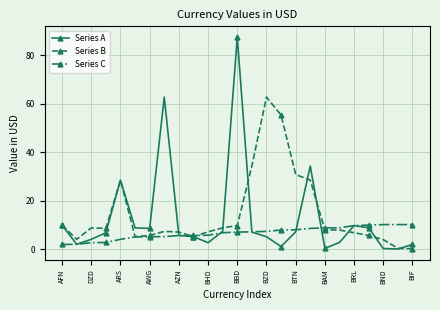

At how many categories does at least one series exceed 44?

4